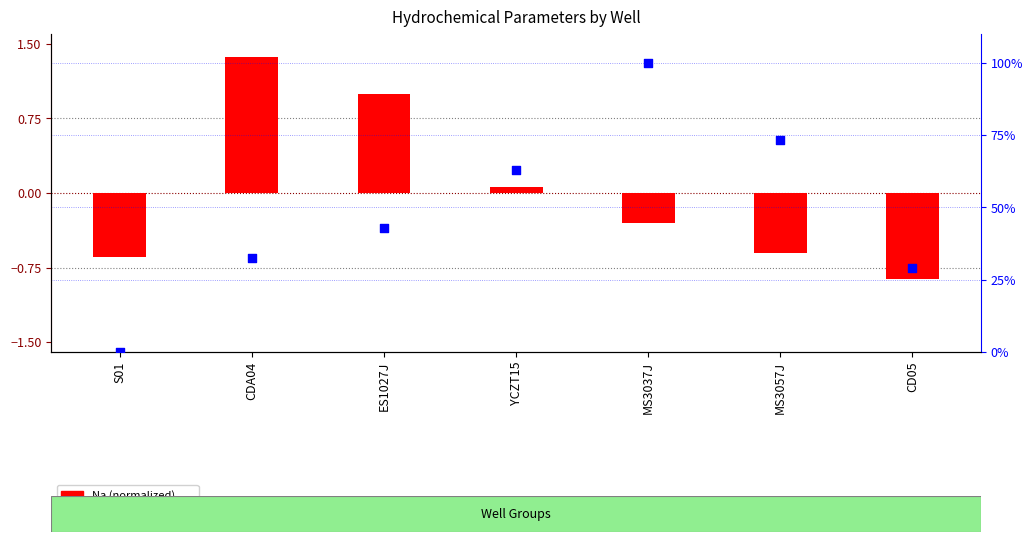

What are all the series names shown in the legend?

Na (normalized), Ca (percentile rank)